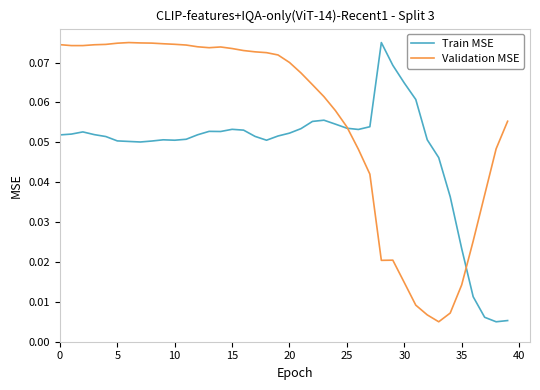

Rank the series by their average value, from lowest to highest.

Train MSE, Validation MSE